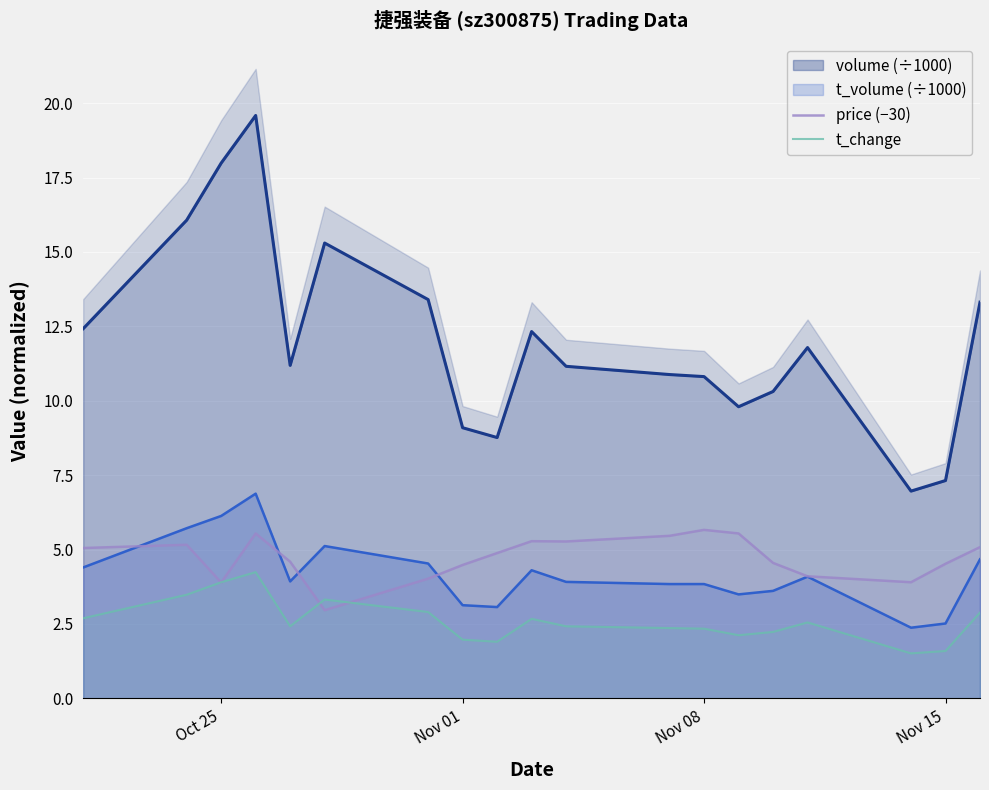

How many interior local peaks does the price (−30) series have?

4